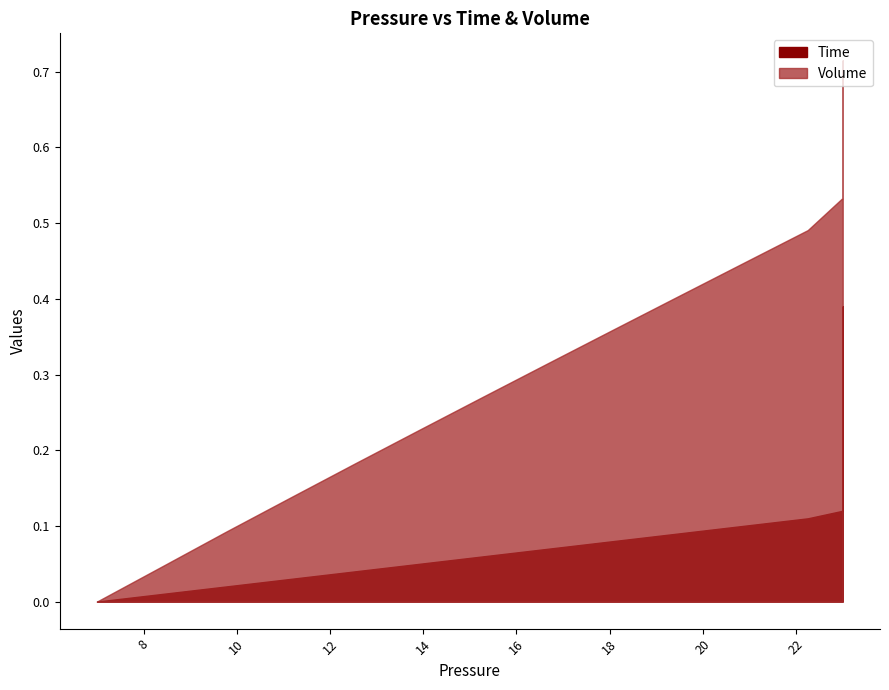

At 26, list the series in order from largest to smallest.

Volume, Time